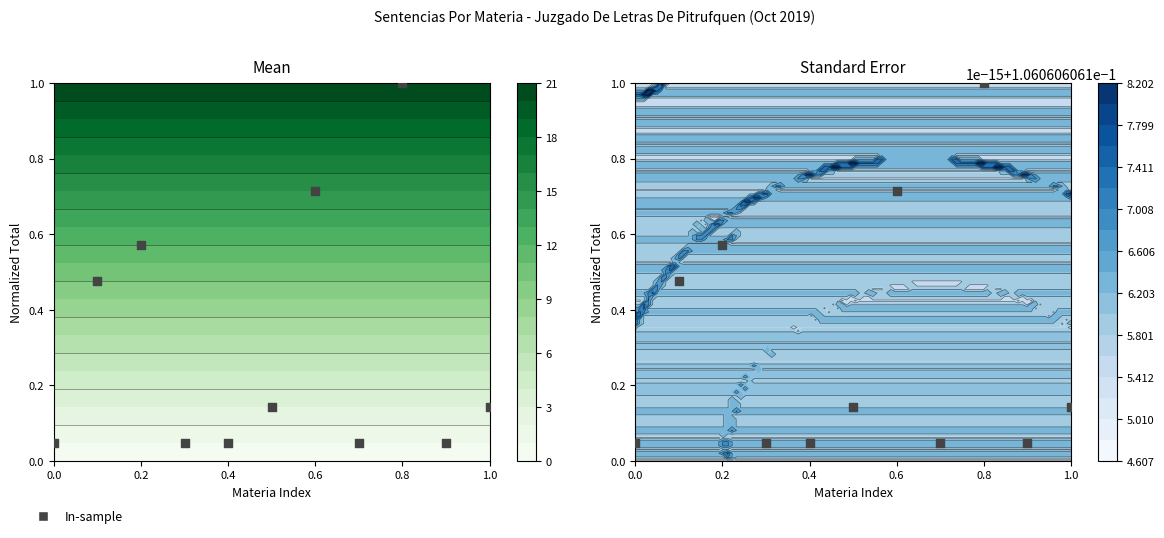

The value at 0.0 is 0.0. True or false?

False